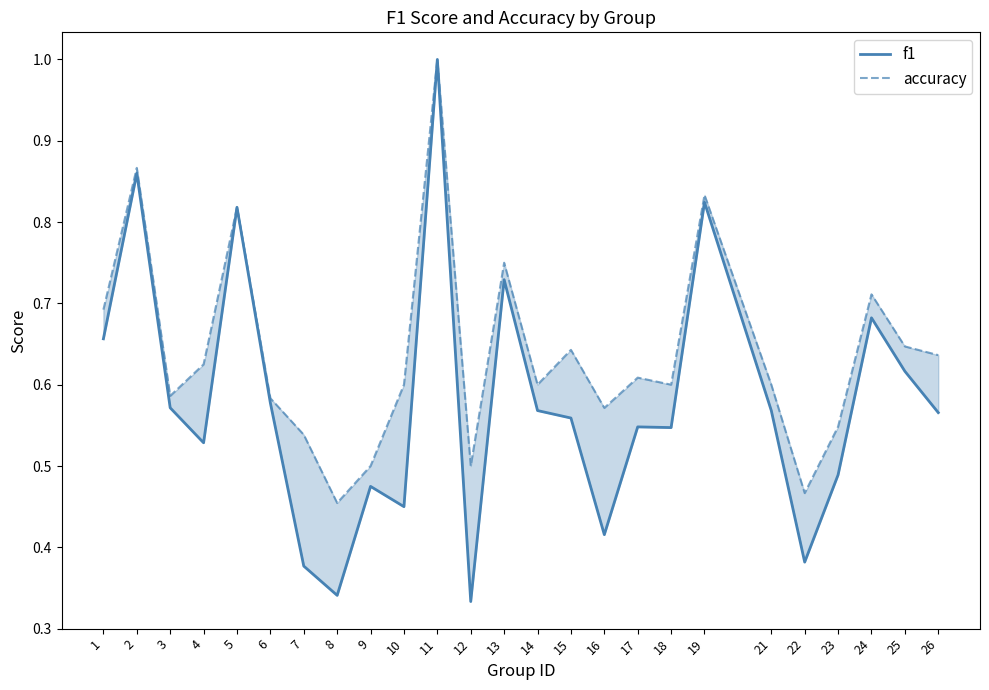

What is the difference between the accuracy values at 9 and 4?

0.1